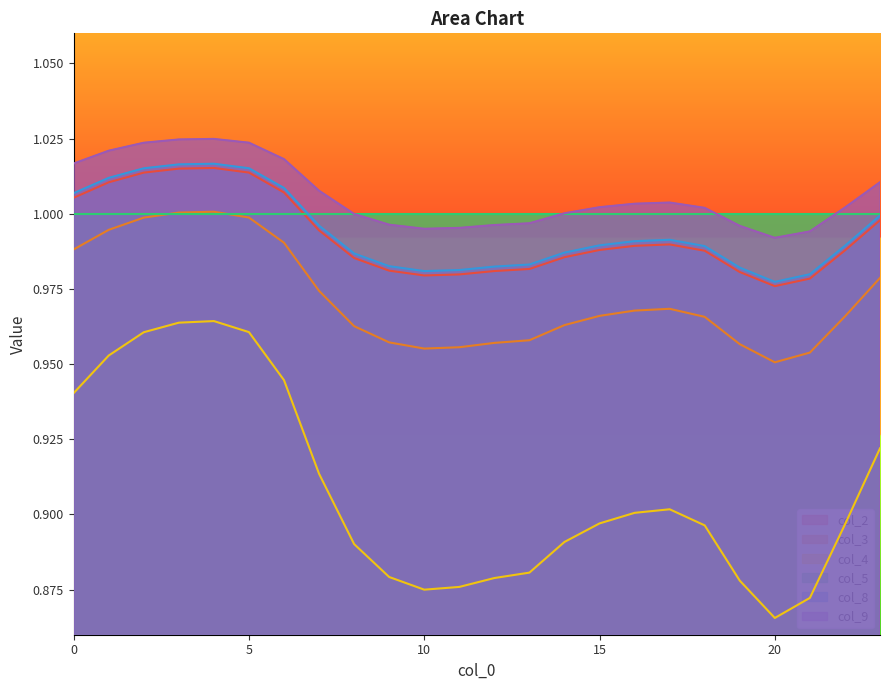

At which category is the sum across all series the highest?

4